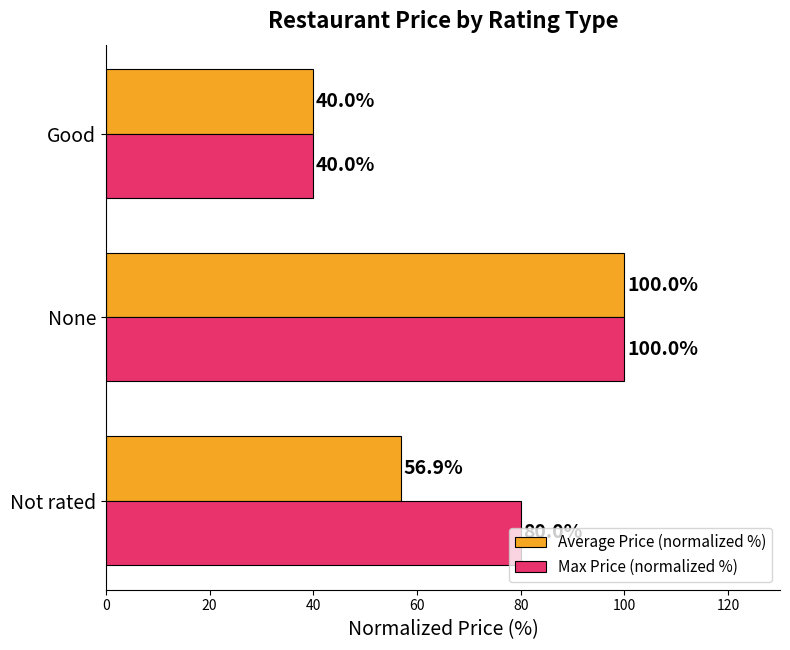

Rank the categories by Average Price (normalized %) value from highest to lowest.

None, Not rated, Good